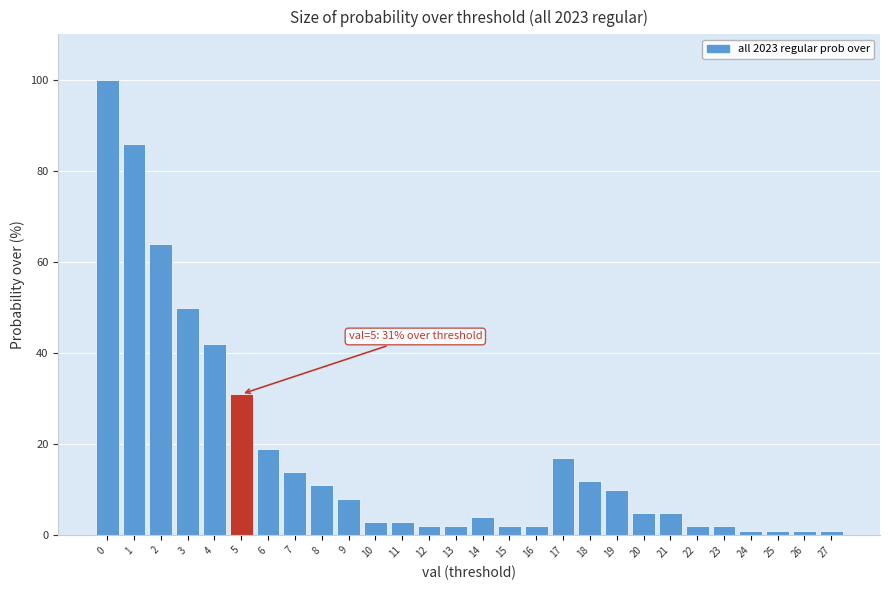

Reading left to right, transcribe all the data shown in this chart.

0=100	1=86	2=64	3=50	4=42	5=31	6=19	7=14	8=11	9=8	10=3	11=3	12=2	13=2	14=4	15=2	16=2	17=17	18=12	19=10	20=5	21=5	22=2	23=2	24=1	25=1	26=1	27=1